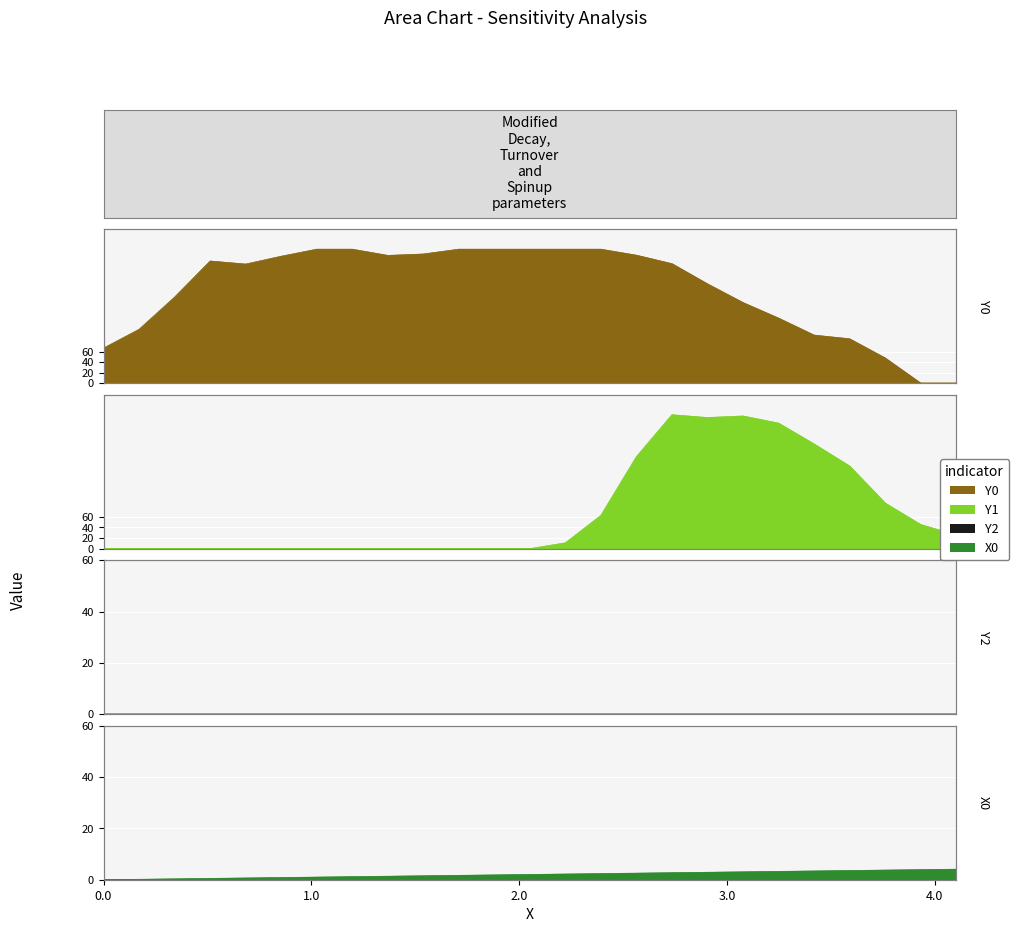

Which series has the largest total across all categories?

Y0